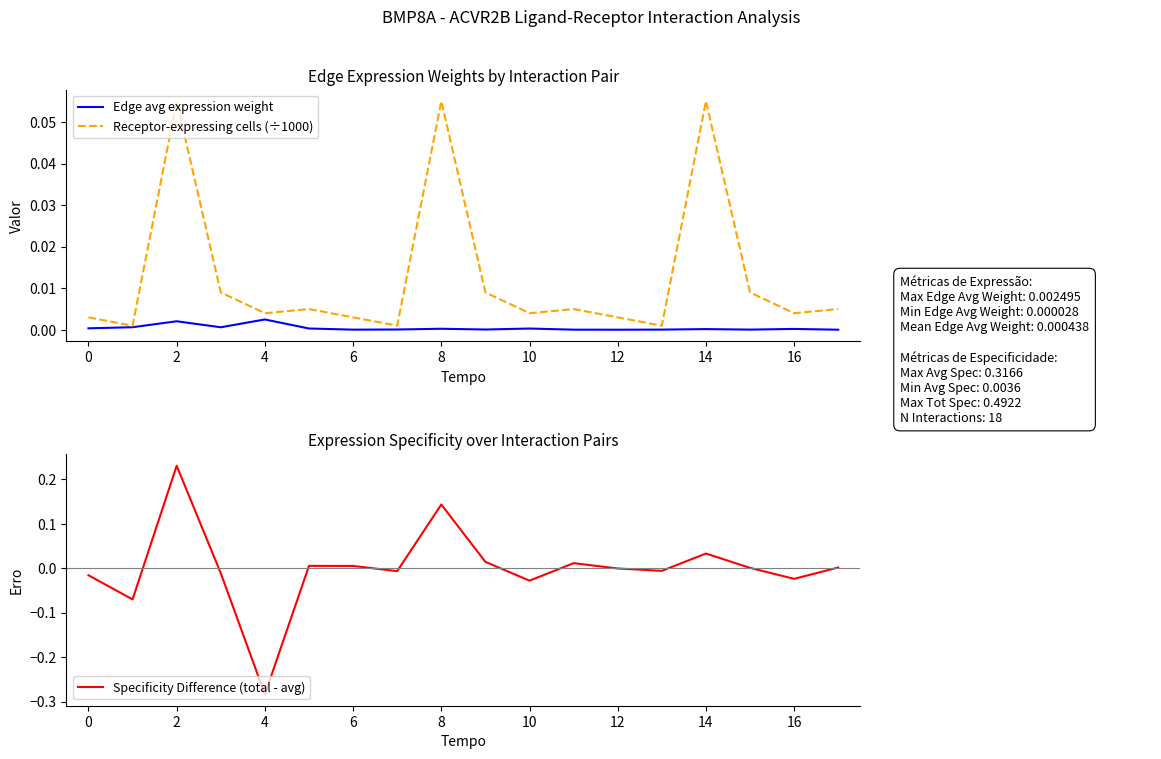

Between 16 and 12, which is larger?

16